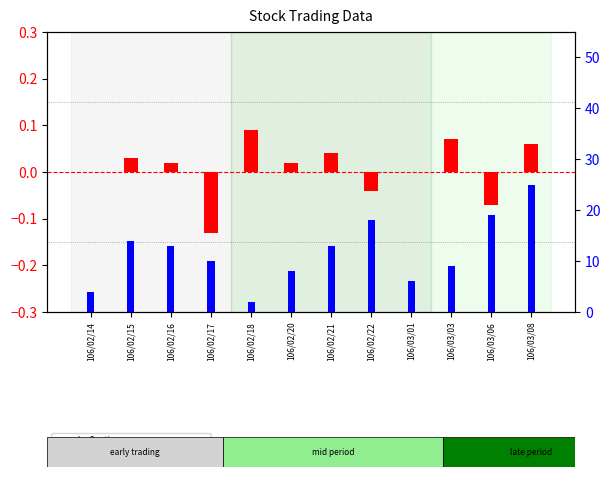

The log2 ratio series shows 0.1 at 106/03/03. True or false?

False